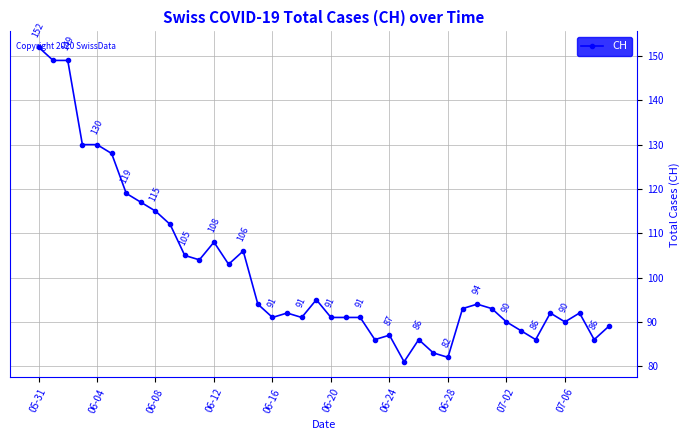

Reading left to right, what are all the values shown in this chart?

152	149	149	130	130	128	119	117	115	112	105	104	108	103	106	94	91	92	91	95	91	91	91	86	87	81	86	83	82	93	94	93	90	88	86	92	90	92	86	89